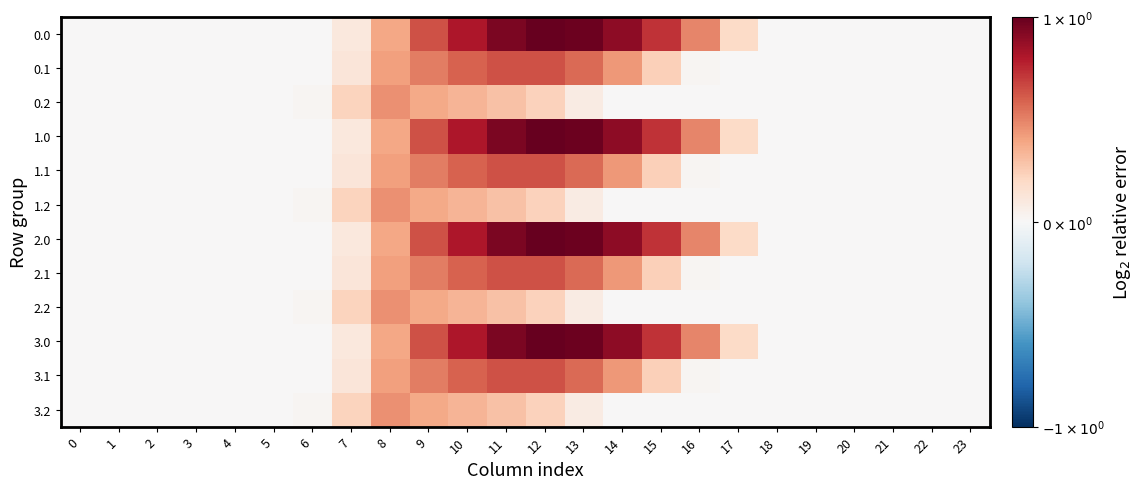

Reading left to right, what are all the values shown in this chart?

0.0: 0=0.0	1=0.0	2=0.0	3=0.0	4=0.0	5=0.0	6=0.0	7=0.1	8=0.4	9=0.6	10=0.8	11=0.9	12=1.0	13=1.0	14=0.9	15=0.7	16=0.5	17=0.2	18=0.0	19=0.0	20=0.0	21=0.0	22=0.0	23=0.0
0.1: 0=0.0	1=0.0	2=0.0	3=0.0	4=0.0	5=0.0	6=0.0	7=0.1	8=0.4	9=0.5	10=0.6	11=0.6	12=0.6	13=0.6	14=0.4	15=0.2	16=0.0	17=0.0	18=0.0	19=0.0	20=0.0	21=0.0	22=0.0	23=0.0
0.2: 0=0.0	1=0.0	2=0.0	3=0.0	4=0.0	5=0.0	6=0.0	7=0.2	8=0.5	9=0.4	10=0.3	11=0.3	12=0.2	13=0.1	14=0.0	15=0.0	16=0.0	17=0.0	18=0.0	19=0.0	20=0.0	21=0.0	22=0.0	23=0.0
1.0: 0=0.0	1=0.0	2=0.0	3=0.0	4=0.0	5=0.0	6=0.0	7=0.1	8=0.4	9=0.6	10=0.8	11=0.9	12=1.0	13=1.0	14=0.9	15=0.7	16=0.5	17=0.2	18=0.0	19=0.0	20=0.0	21=0.0	22=0.0	23=0.0
1.1: 0=0.0	1=0.0	2=0.0	3=0.0	4=0.0	5=0.0	6=0.0	7=0.1	8=0.4	9=0.5	10=0.6	11=0.6	12=0.6	13=0.6	14=0.4	15=0.2	16=0.0	17=0.0	18=0.0	19=0.0	20=0.0	21=0.0	22=0.0	23=0.0
1.2: 0=0.0	1=0.0	2=0.0	3=0.0	4=0.0	5=0.0	6=0.0	7=0.2	8=0.5	9=0.4	10=0.3	11=0.3	12=0.2	13=0.1	14=0.0	15=0.0	16=0.0	17=0.0	18=0.0	19=0.0	20=0.0	21=0.0	22=0.0	23=0.0
2.0: 0=0.0	1=0.0	2=0.0	3=0.0	4=0.0	5=0.0	6=0.0	7=0.1	8=0.4	9=0.6	10=0.8	11=0.9	12=1.0	13=1.0	14=0.9	15=0.7	16=0.5	17=0.2	18=0.0	19=0.0	20=0.0	21=0.0	22=0.0	23=0.0
2.1: 0=0.0	1=0.0	2=0.0	3=0.0	4=0.0	5=0.0	6=0.0	7=0.1	8=0.4	9=0.5	10=0.6	11=0.6	12=0.6	13=0.6	14=0.4	15=0.2	16=0.0	17=0.0	18=0.0	19=0.0	20=0.0	21=0.0	22=0.0	23=0.0
2.2: 0=0.0	1=0.0	2=0.0	3=0.0	4=0.0	5=0.0	6=0.0	7=0.2	8=0.5	9=0.4	10=0.3	11=0.3	12=0.2	13=0.1	14=0.0	15=0.0	16=0.0	17=0.0	18=0.0	19=0.0	20=0.0	21=0.0	22=0.0	23=0.0
3.0: 0=0.0	1=0.0	2=0.0	3=0.0	4=0.0	5=0.0	6=0.0	7=0.1	8=0.4	9=0.6	10=0.8	11=0.9	12=1.0	13=1.0	14=0.9	15=0.7	16=0.5	17=0.2	18=0.0	19=0.0	20=0.0	21=0.0	22=0.0	23=0.0
3.1: 0=0.0	1=0.0	2=0.0	3=0.0	4=0.0	5=0.0	6=0.0	7=0.1	8=0.4	9=0.5	10=0.6	11=0.6	12=0.6	13=0.6	14=0.4	15=0.2	16=0.0	17=0.0	18=0.0	19=0.0	20=0.0	21=0.0	22=0.0	23=0.0
3.2: 0=0.0	1=0.0	2=0.0	3=0.0	4=0.0	5=0.0	6=0.0	7=0.2	8=0.5	9=0.4	10=0.3	11=0.3	12=0.2	13=0.1	14=0.0	15=0.0	16=0.0	17=0.0	18=0.0	19=0.0	20=0.0	21=0.0	22=0.0	23=0.0